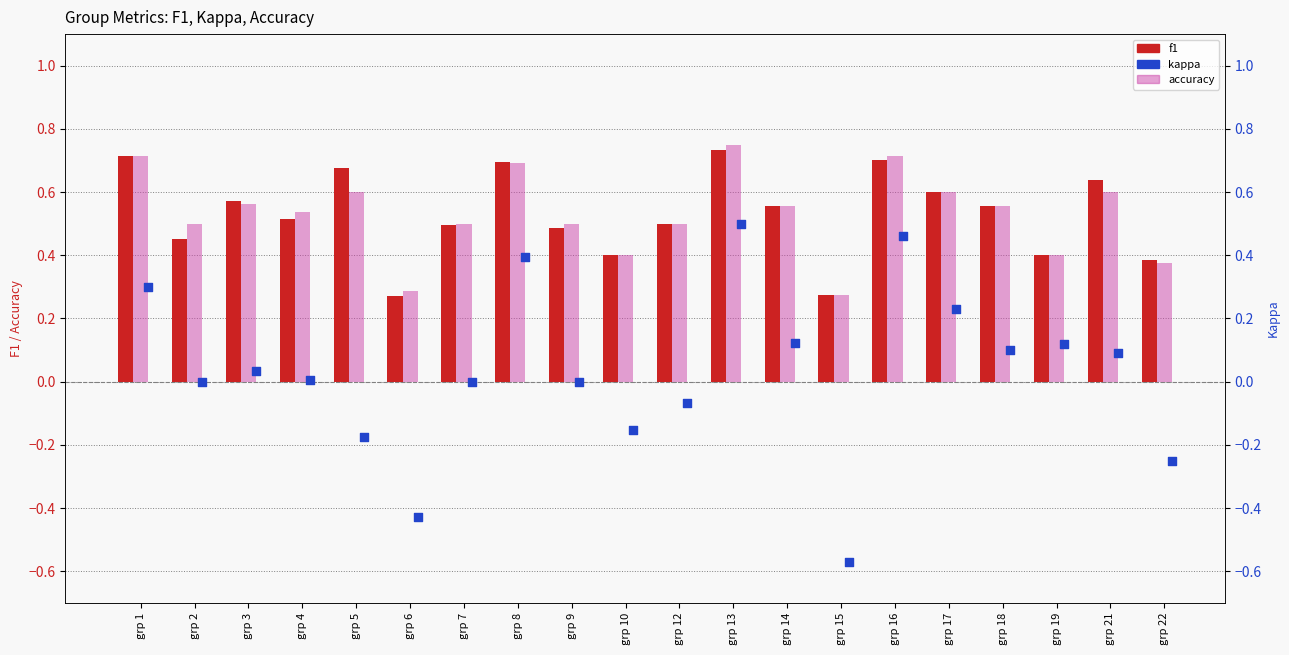

At how many categories does at least one series exceed 0?

20